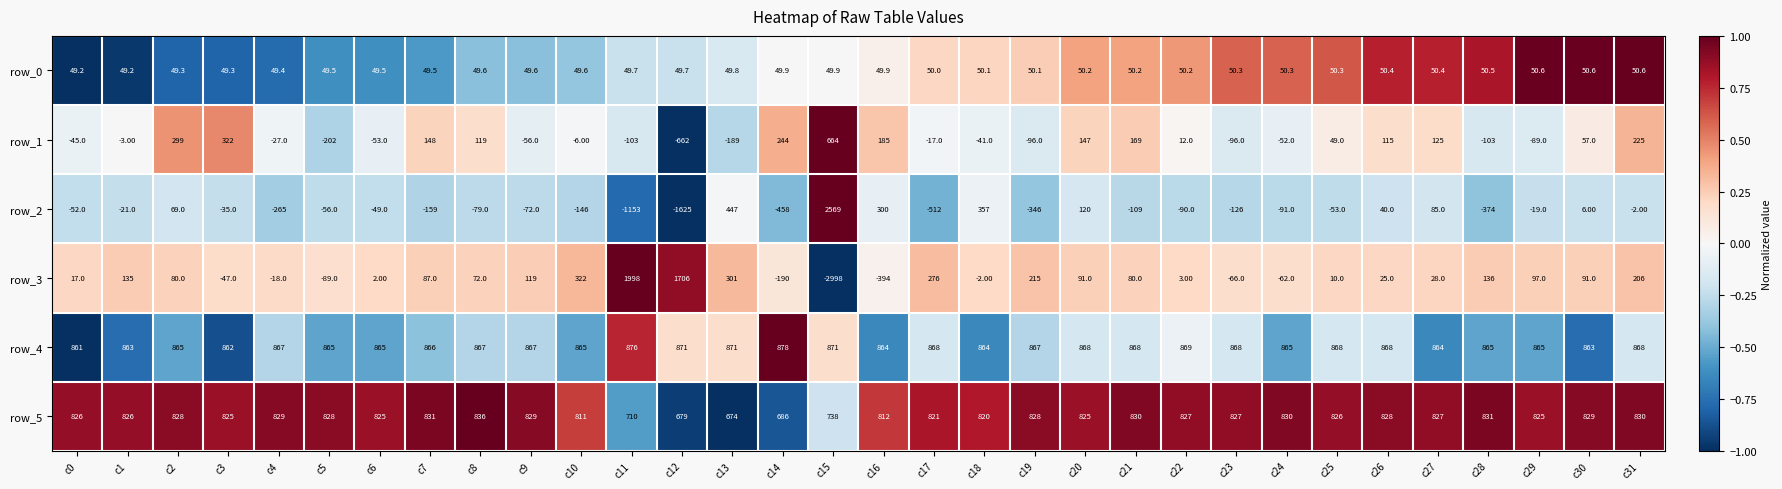

Between c8 and c17, which series saw the biggest shift?

row_2